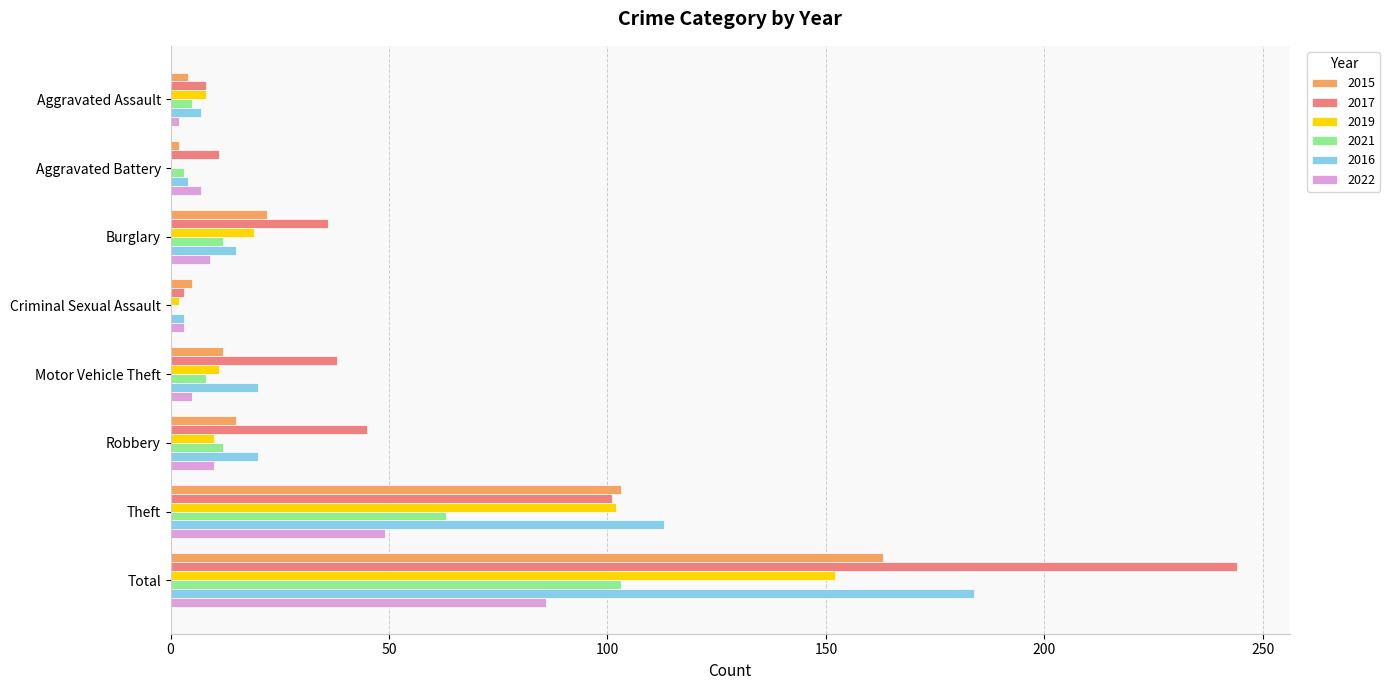

Between Robbery and Theft, which series saw the biggest shift?

2016